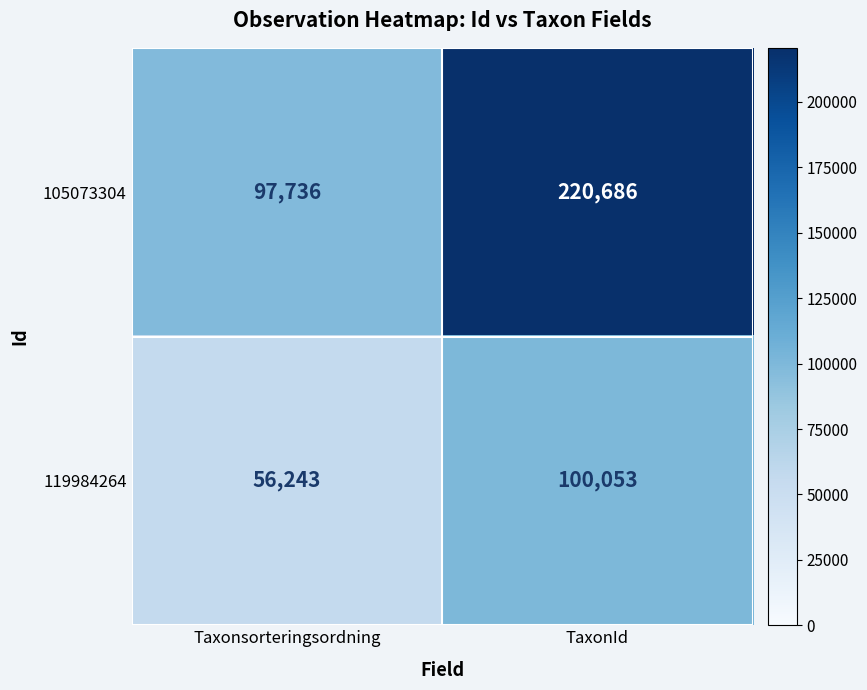

At which category is the sum across all series the highest?

TaxonId